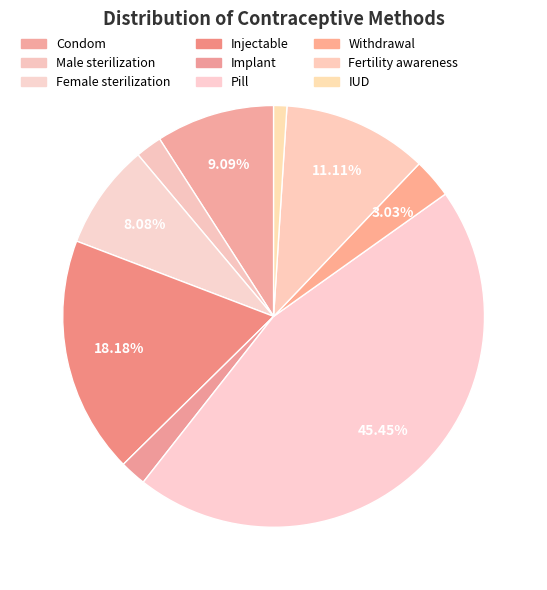

True or false: Female sterilization accounts for 22% of the total.

False